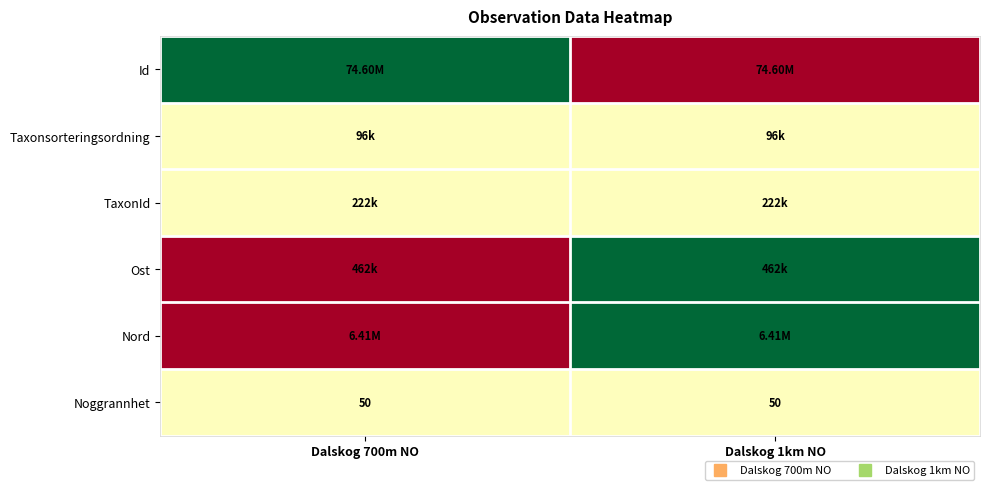

Which series has the largest range (max minus min)?

Id